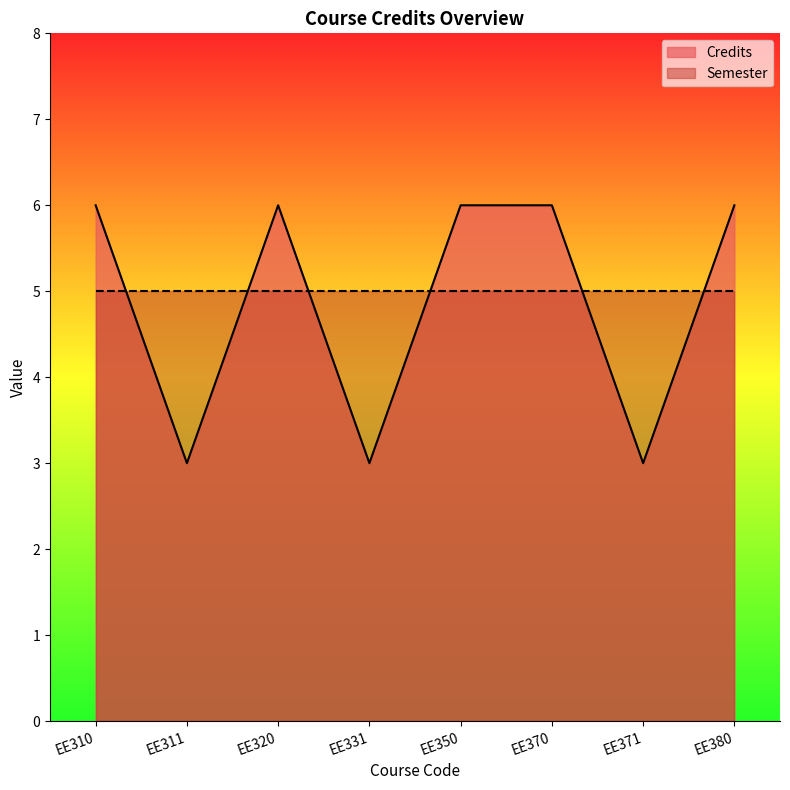

How many points are lower than both their immediate neighbors (excluding endpoints)?

3